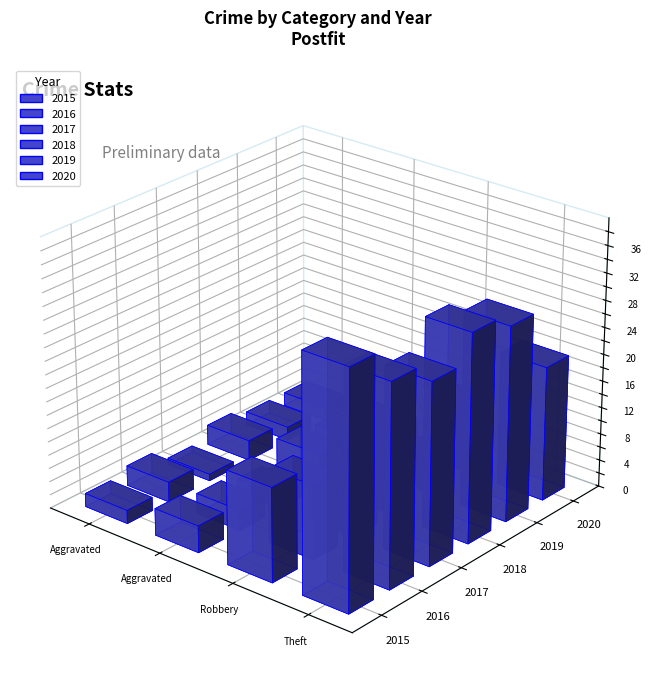

What is the difference between the highest and lowest values at Aggravated Assault?

2